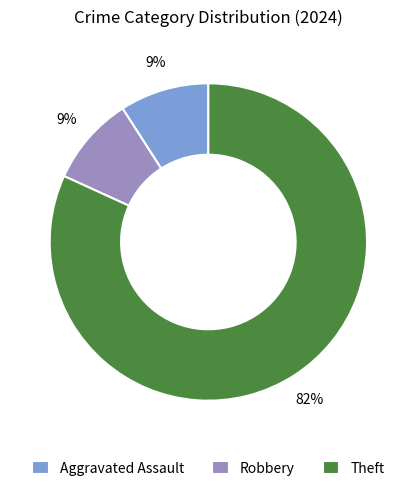

What percentage is the Robbery slice, to the nearest percent?

9%